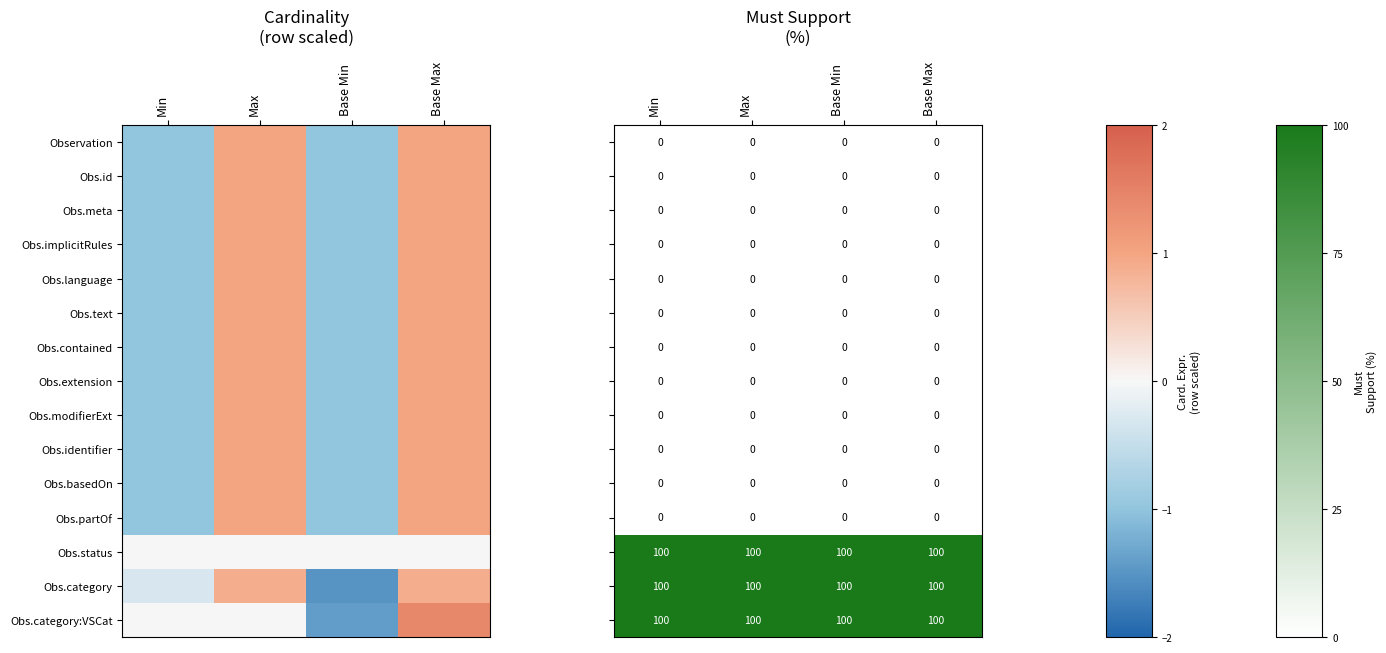

List the labels in order of Obs.language value, smallest first.

Min, Max, Base Min, Base Max